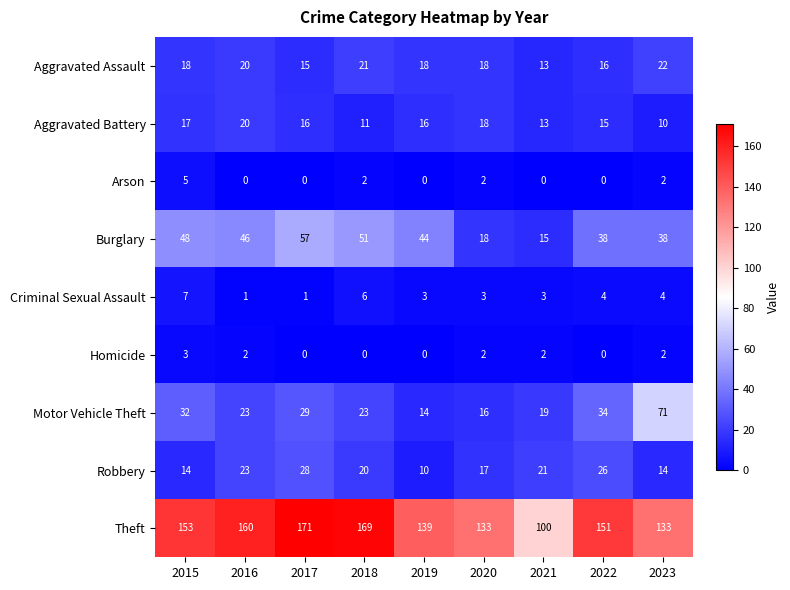

What is the maximum value shown in the chart?

171